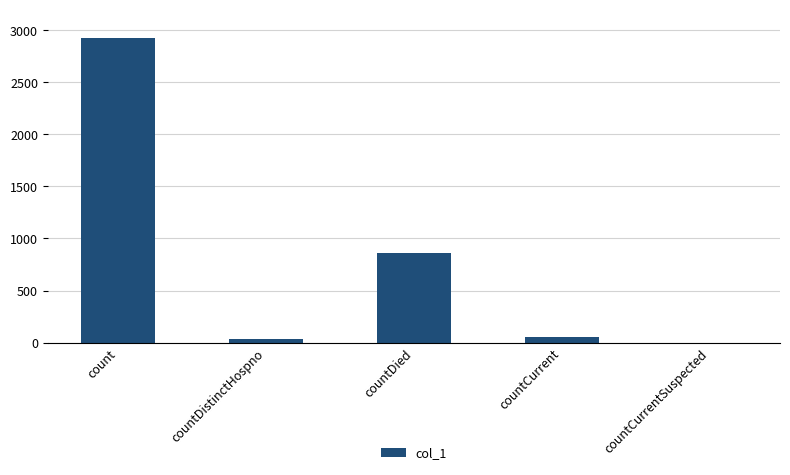

Are the bars horizontal?

No